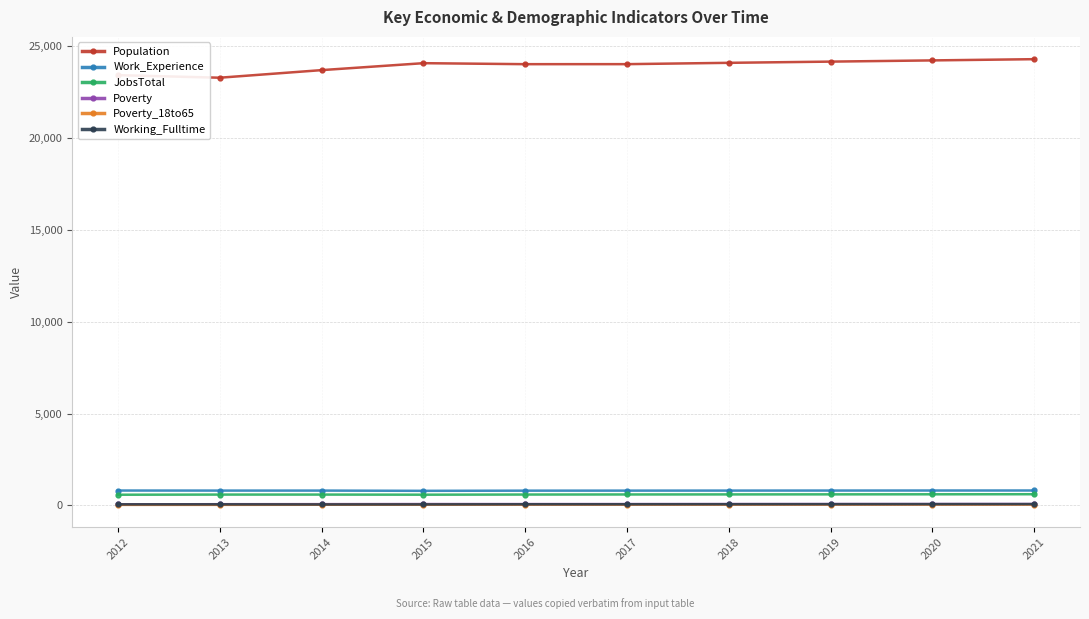

At how many categories does at least one series exceed 10574?

10